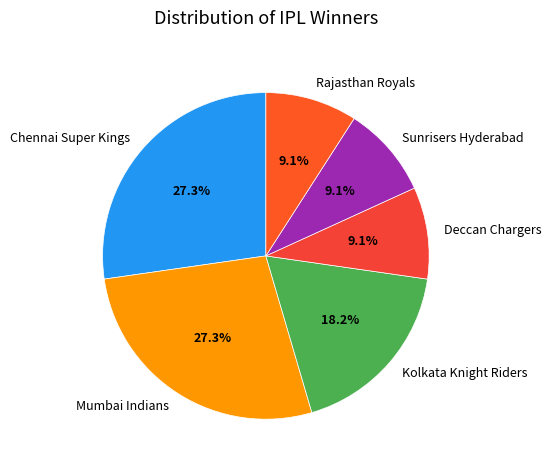

To the nearest percent, what is the average slice percentage?

17%